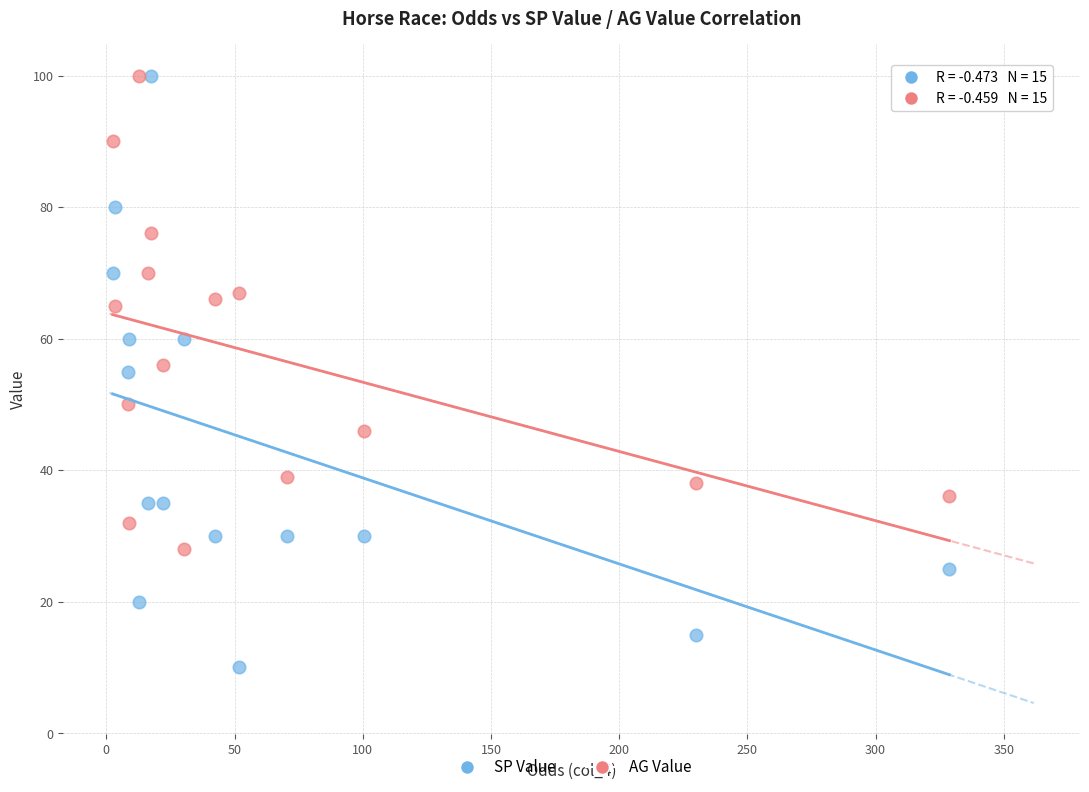

Which series reaches the minimum Y coordinate?

SP Value